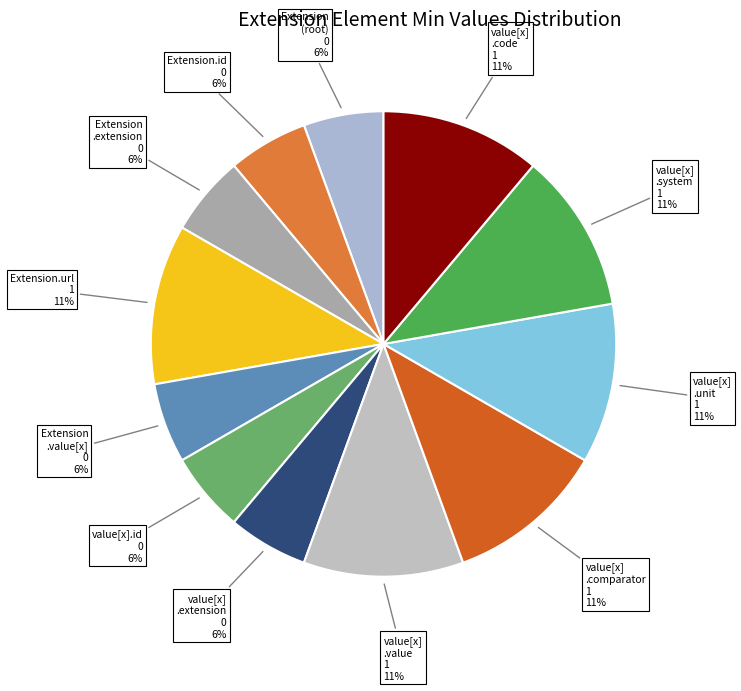

How many segments does this pie chart have?

12